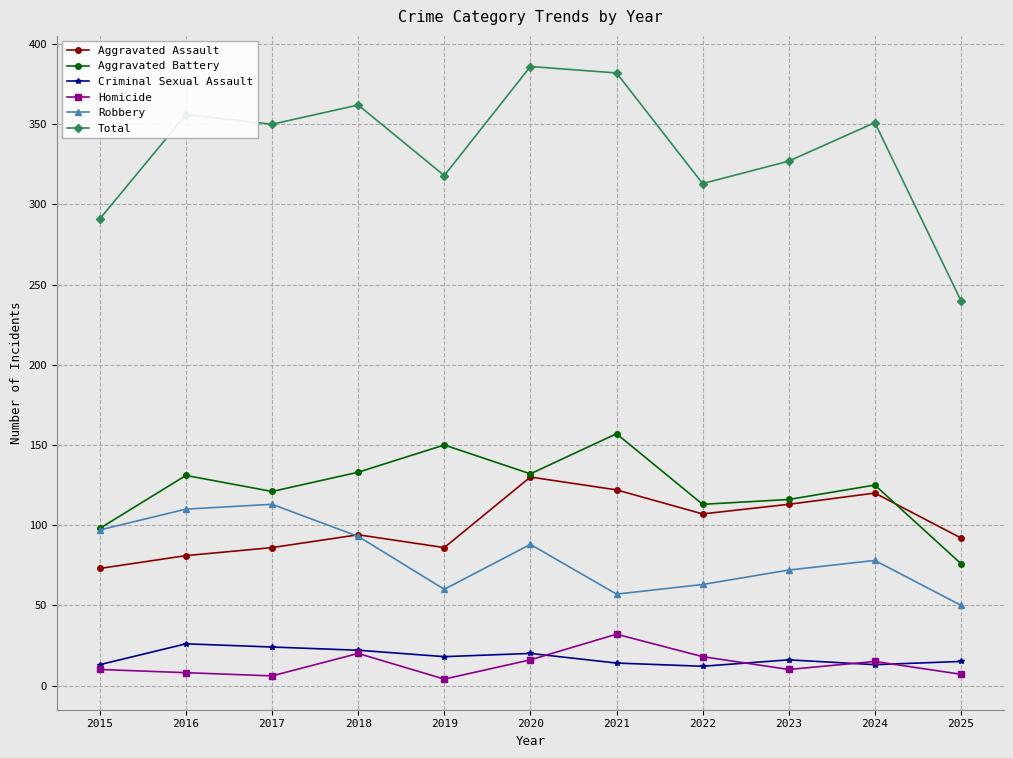

True or false: Aggravated Assault and Homicide intersect in this chart.

False